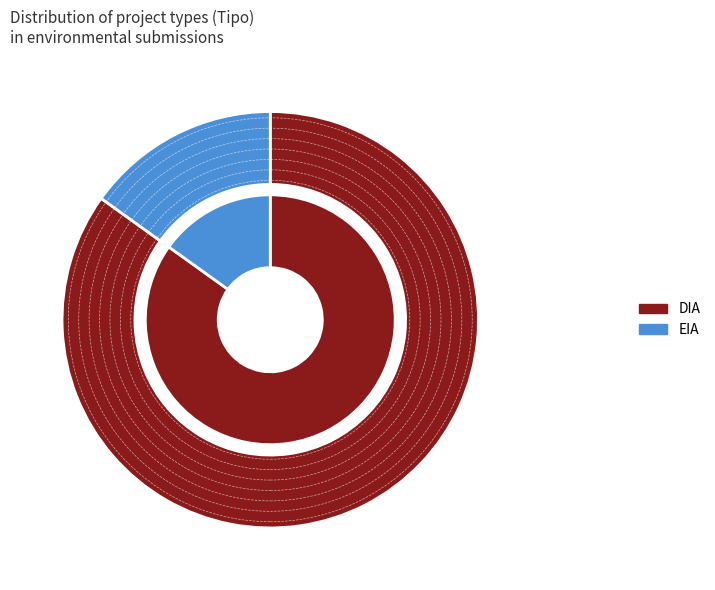

Rank the categories by value from highest to lowest.

DIA, EIA